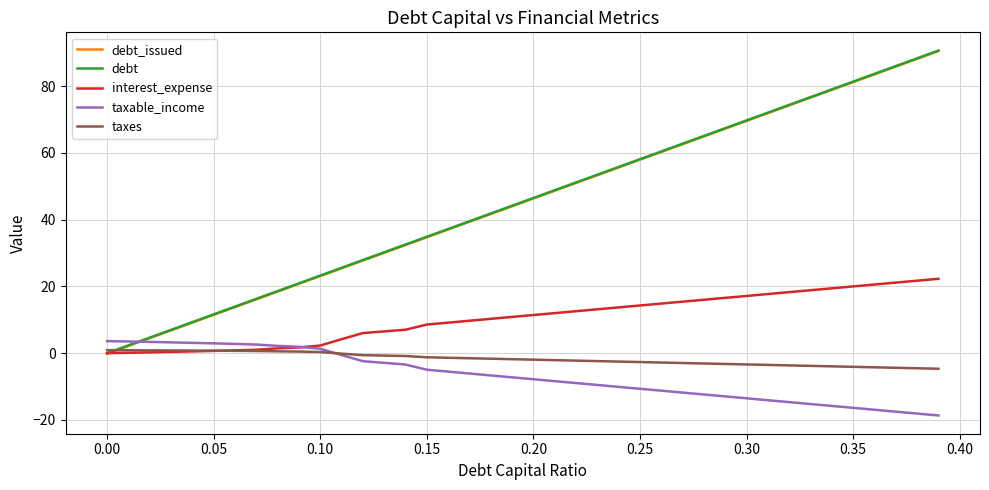

What is the maximum value for debt_issued?

90.5